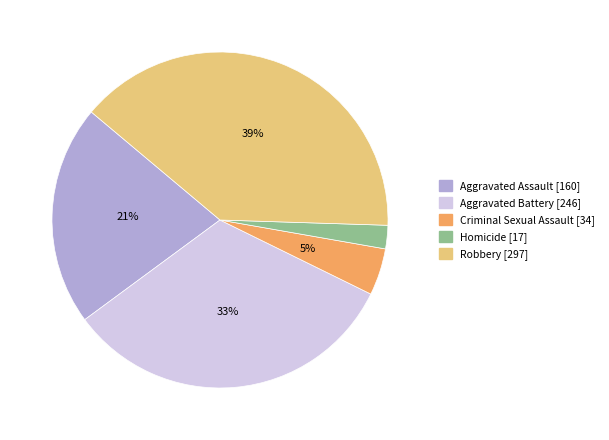

Is it true that Aggravated Assault is 21% of the pie?

True